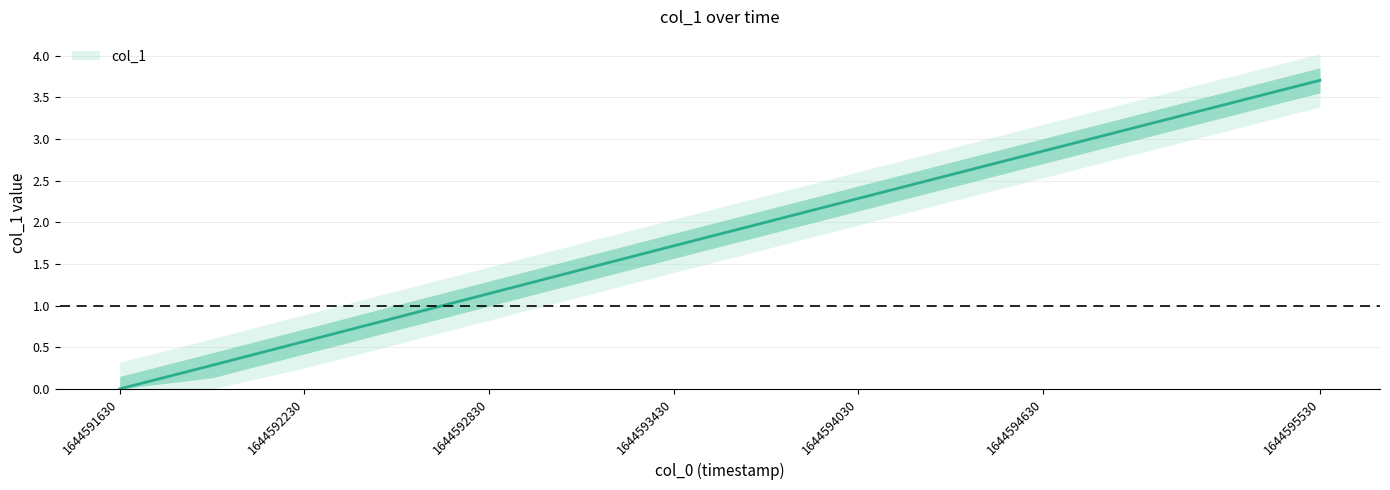

True or false: there are more than 2 points higher than both neighbors.

False